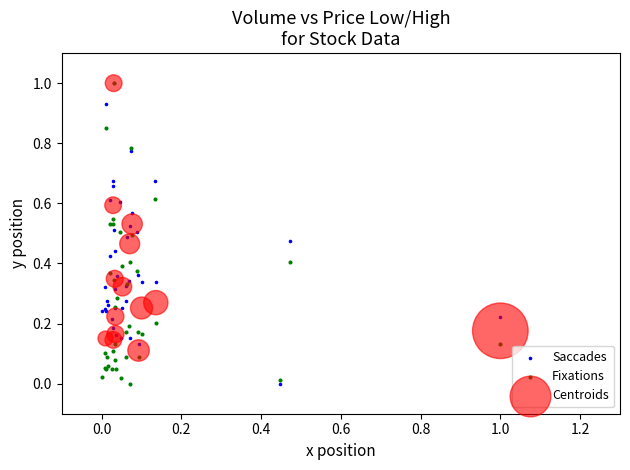

What are all the series names shown in the legend?

Saccades, Fixations, Centroids